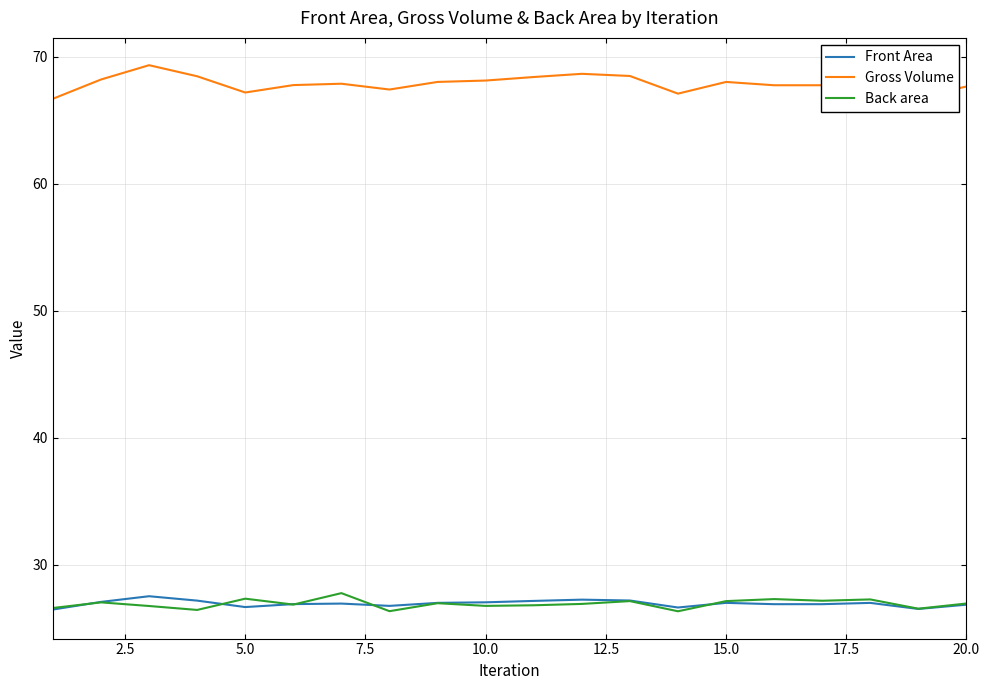

Which series has the largest total across all categories?

Gross Volume